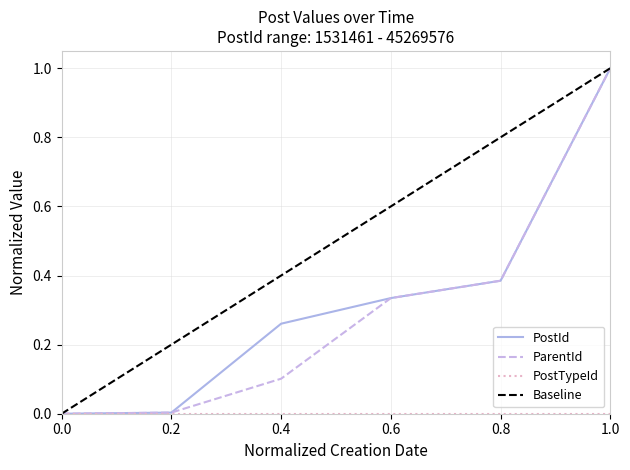

True or false: ParentId has a value of 0.0 at 0.2.

True